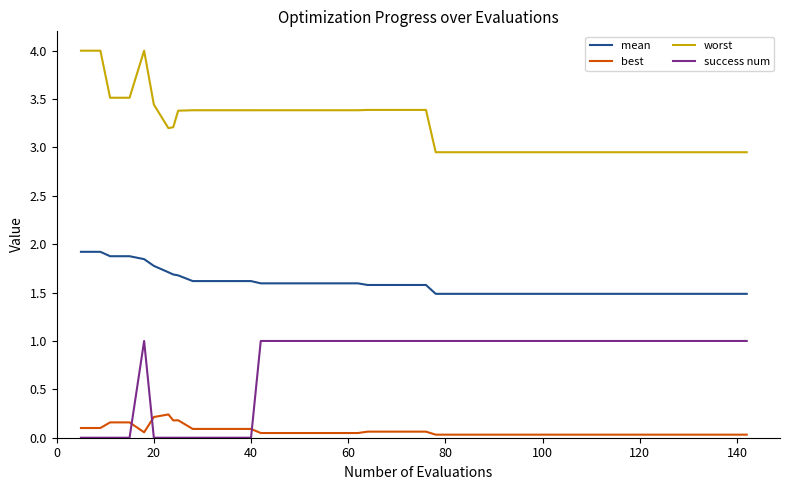

What is the maximum value shown in the chart?

4.0